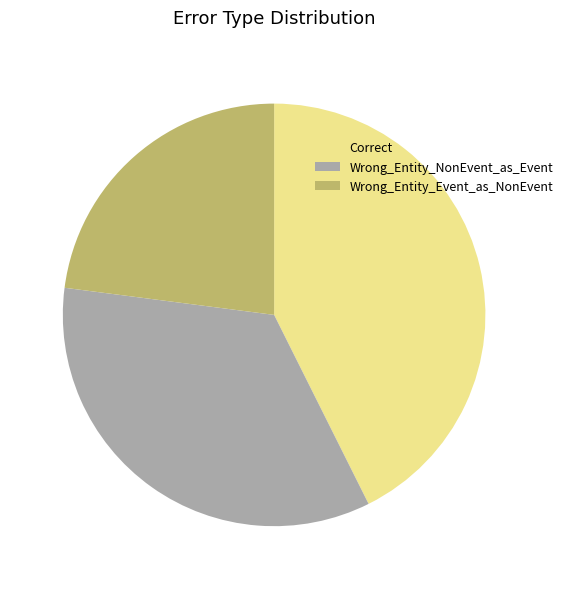

Which slice is the smallest?

Wrong_Entity_Event_as_NonEvent